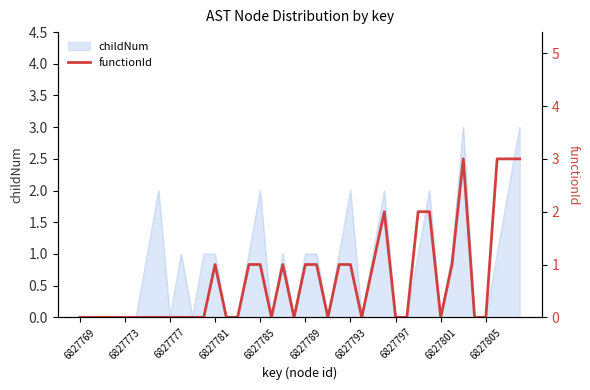

Is it true that childNum equals 0 at 6827805?

True